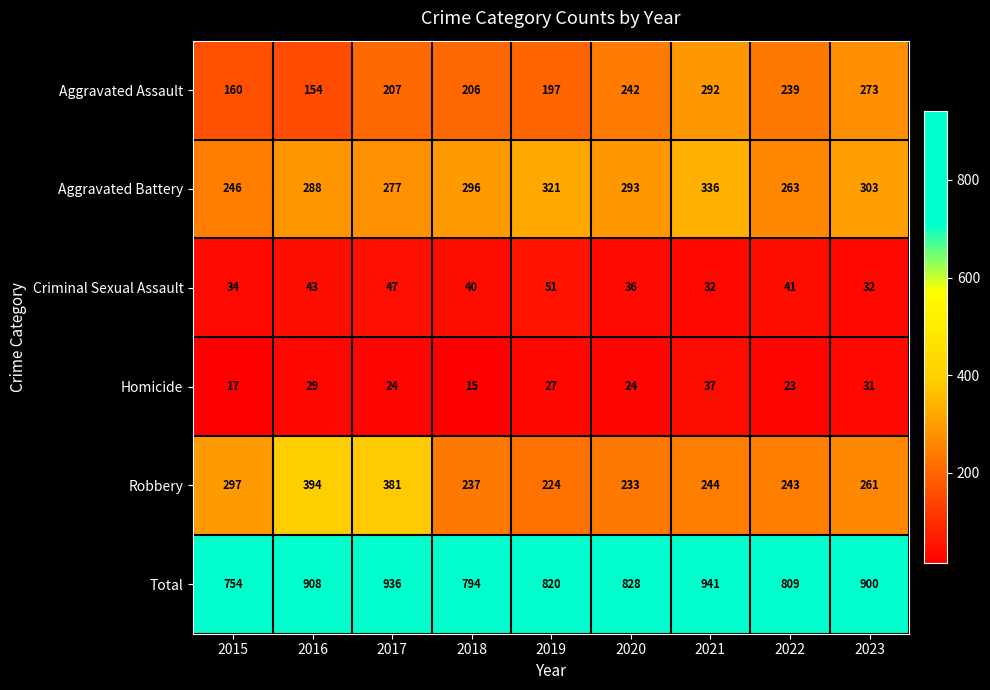

Which series has the largest total across all categories?

Total